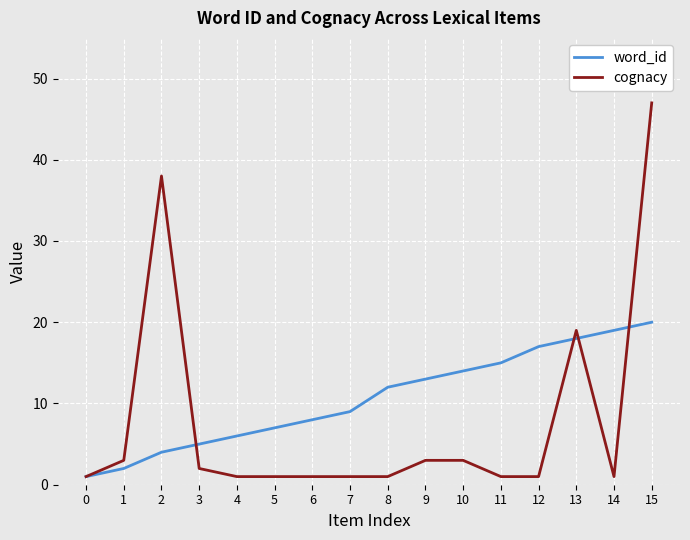

Is the value of word_id at 13 greater than the value of cognacy at 11?

Yes